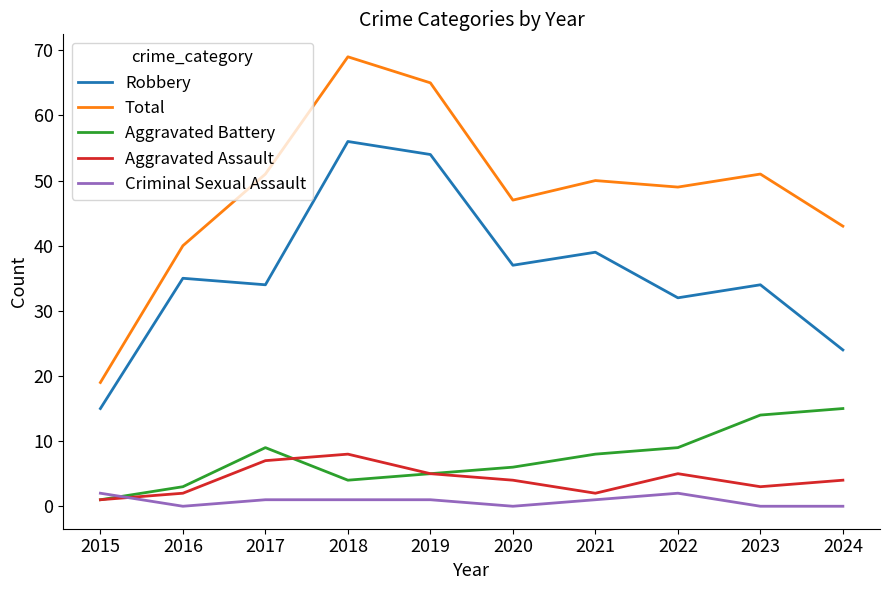

Rank the series at 2020 from highest to lowest value.

Total, Robbery, Aggravated Battery, Aggravated Assault, Criminal Sexual Assault